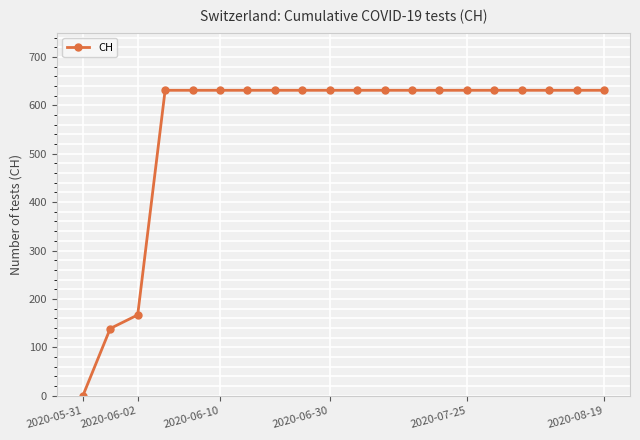

Is this an area chart (filled region under the line)?

No